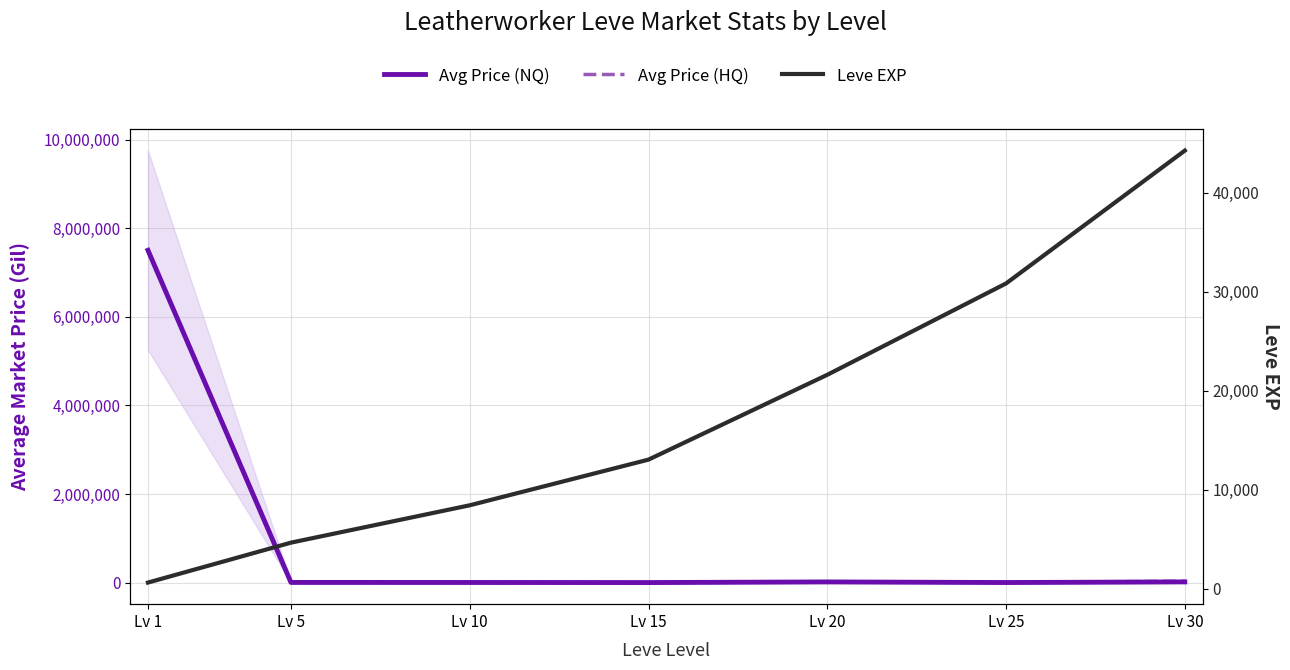

Reading right to left, transcribe all the data shown in this chart.

Avg Price (NQ): Lv 30=15265.0	Lv 25=920.0	Lv 20=14572.0	Lv 15=327.0	Lv 10=2133.5	Lv 5=3220.0	Lv 1=7506000.5
Avg Price (HQ): Lv 30=30000.0	Lv 25=5000.0	Lv 20=14998.0	Lv 15=312.5	Lv 10=5440.0	Lv 5=15000.0	Lv 1=7506000.5
Leve EXP: Lv 30=44230.0	Lv 25=30820.0	Lv 20=21600.0	Lv 15=13040.0	Lv 10=8430.0	Lv 5=4660.0	Lv 1=630.0